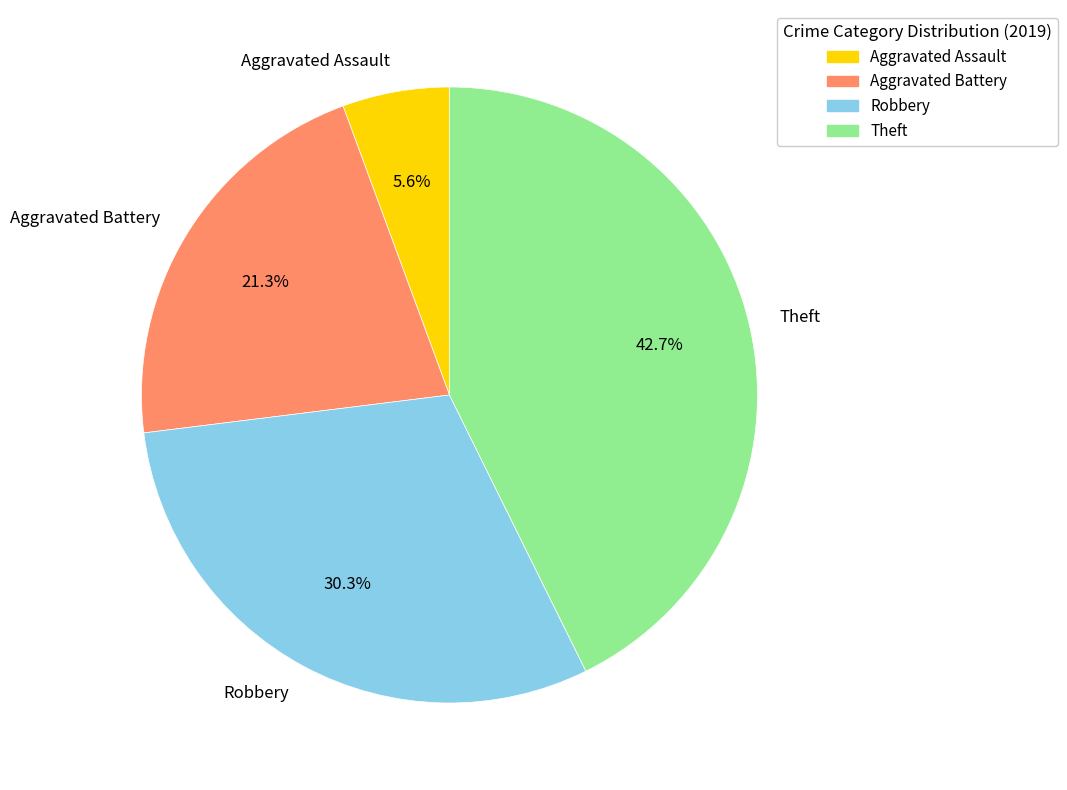

What is the total percentage of Theft and Aggravated Assault?

48.3%